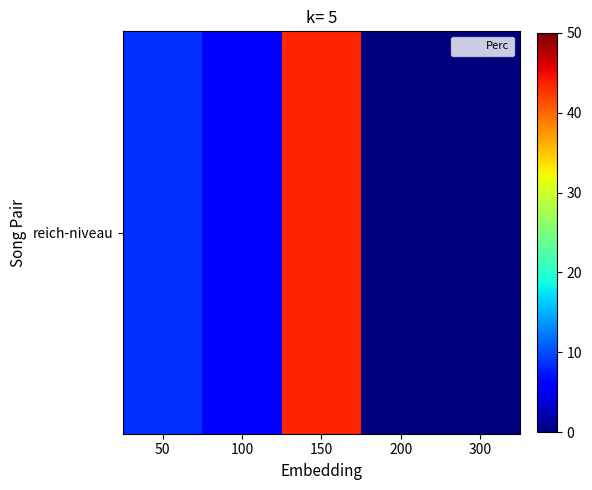

List the labels in order of value, largest first.

150, 50, 100, 200, 300